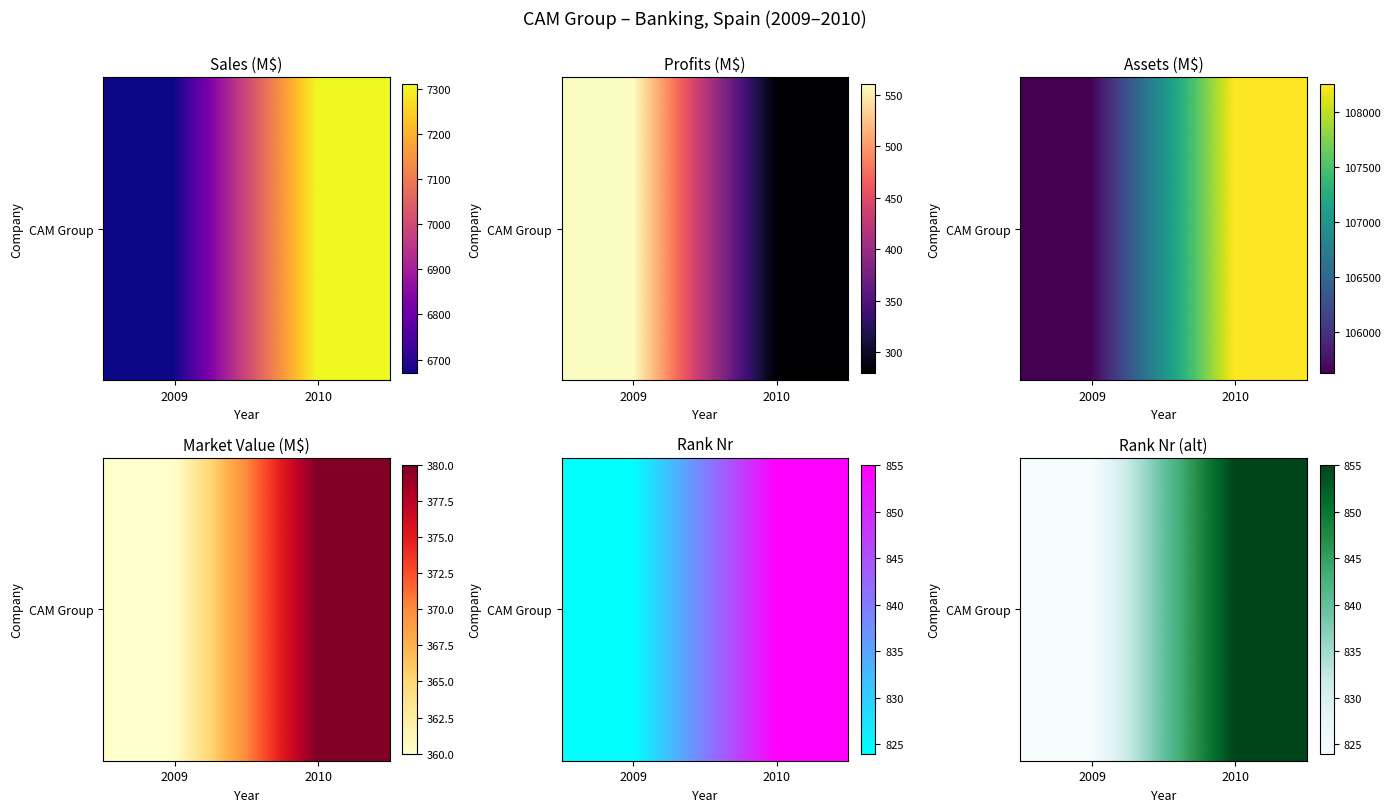

Reading left to right, extract all data points from this chart.

824	855